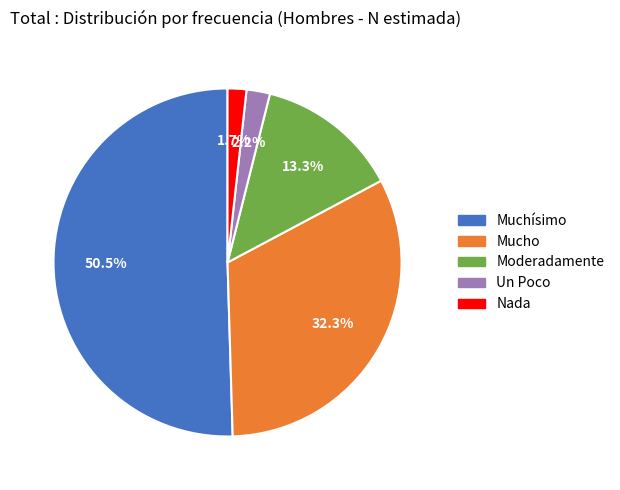

Does Un Poco account for over 50% of the chart?

No